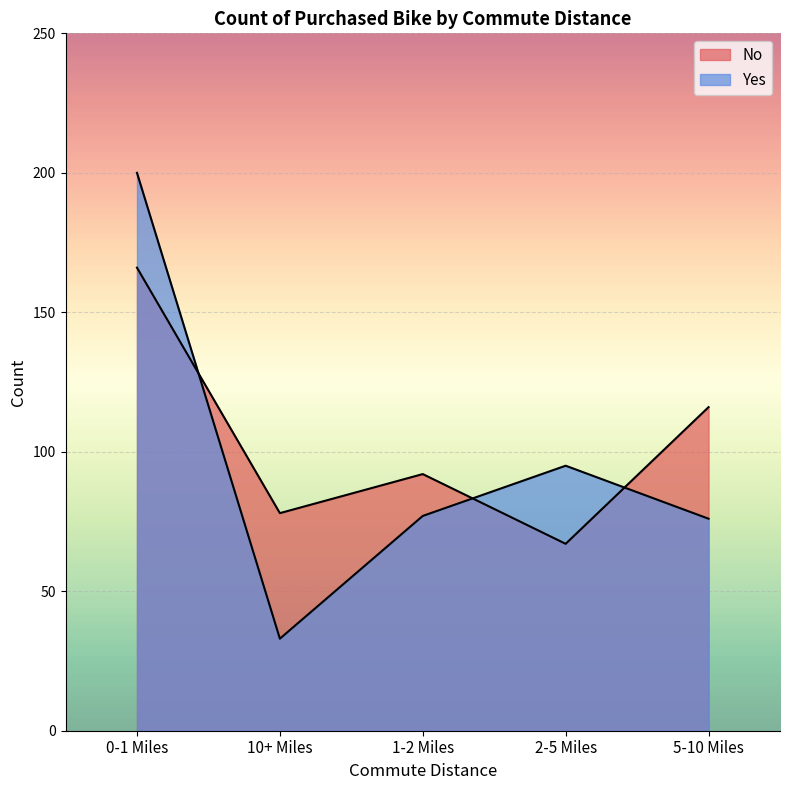

Does the chart display data point markers on the line(s)?

No